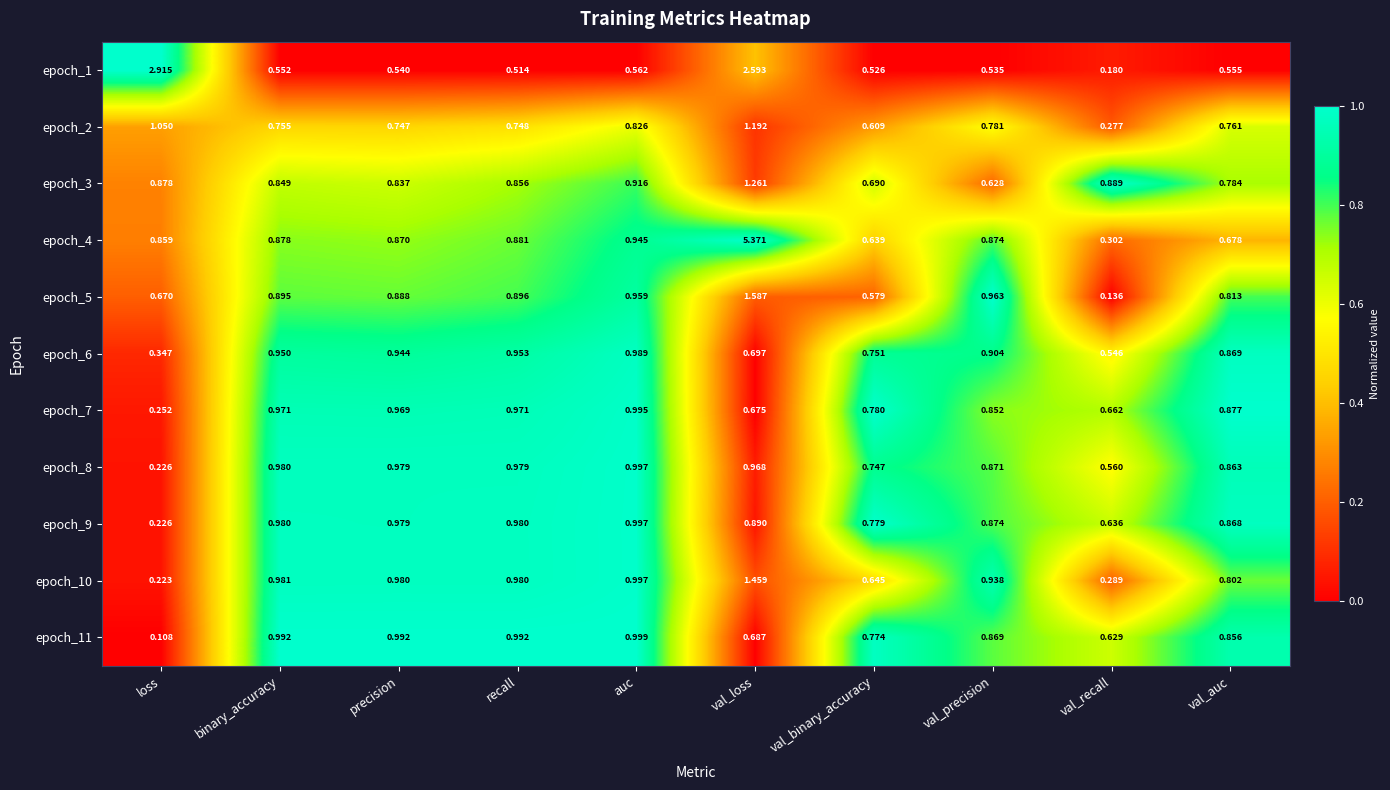

Is the value of epoch_1 at val_binary_accuracy greater than the value of epoch_11 at val_binary_accuracy?

No